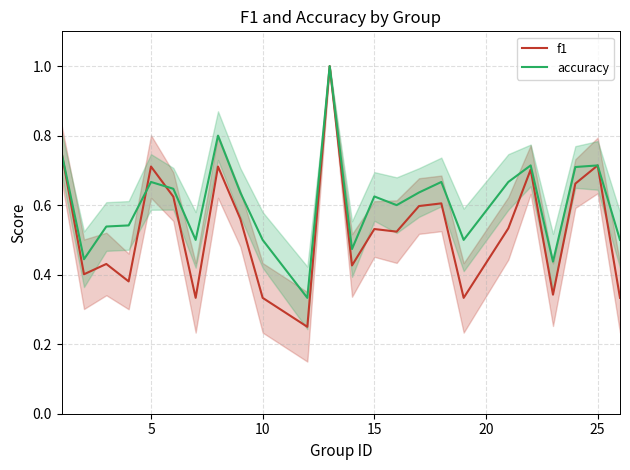

Which series has the largest range (max minus min)?

f1